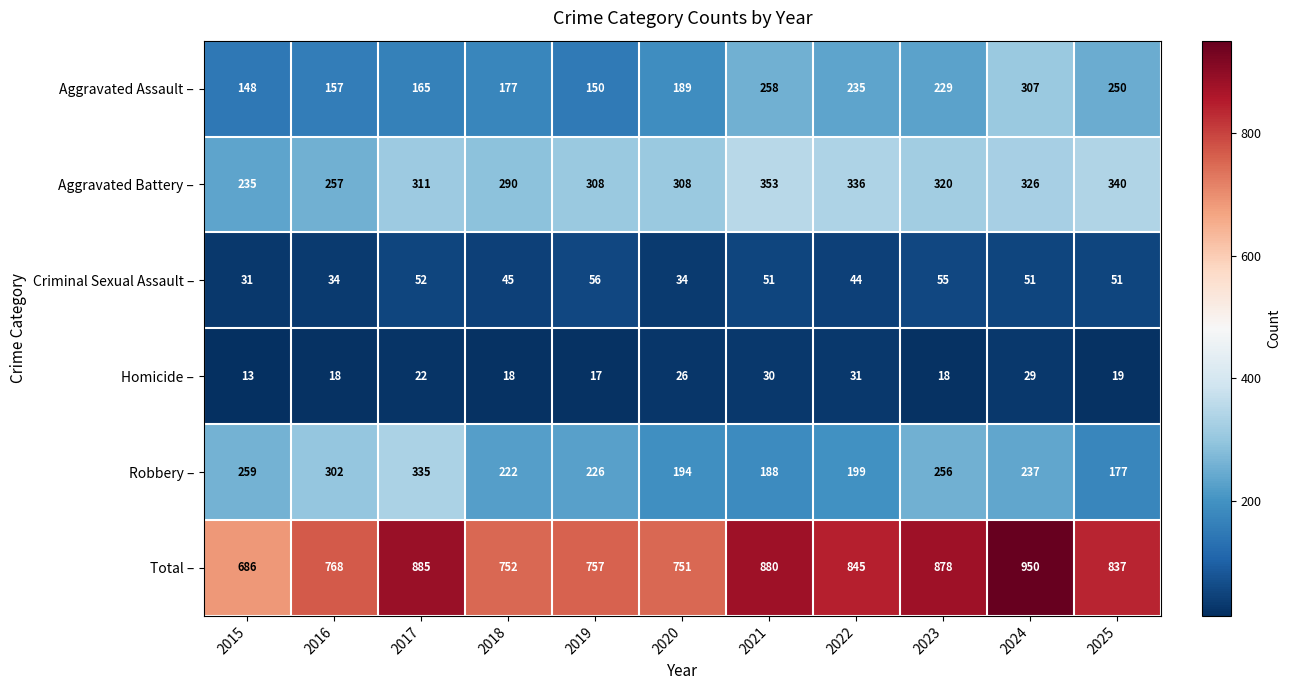

Read the Criminal Sexual Assault – value at 2021, to the nearest 10.

50